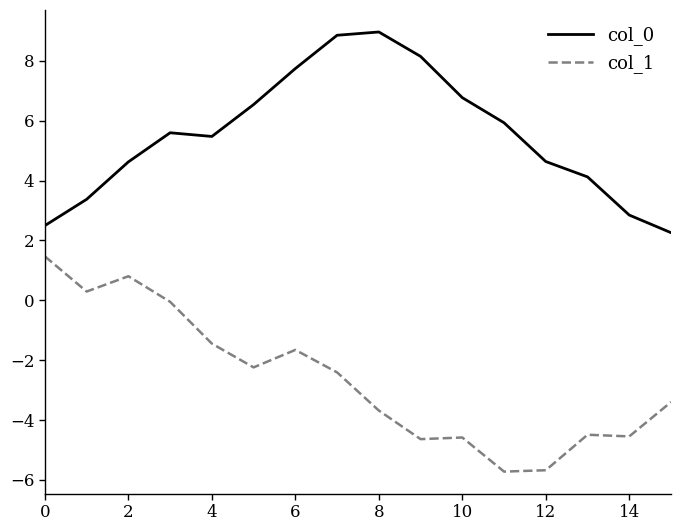

What is the highest value of the col_0 series?

9.0